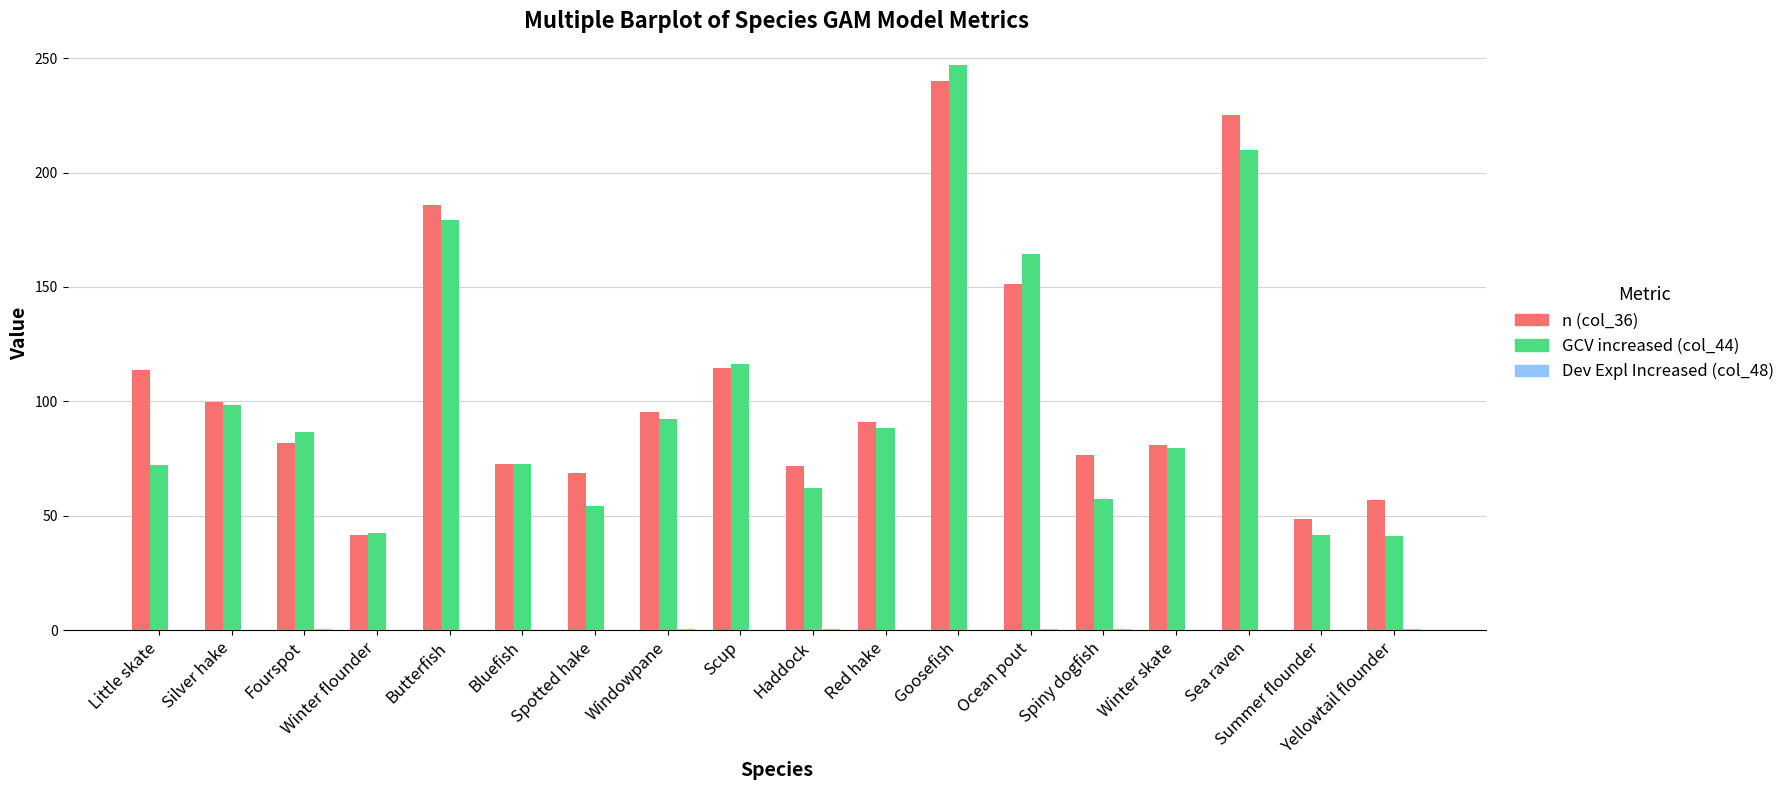

Which category has the highest value in the n (col_36) series?

Goosefish